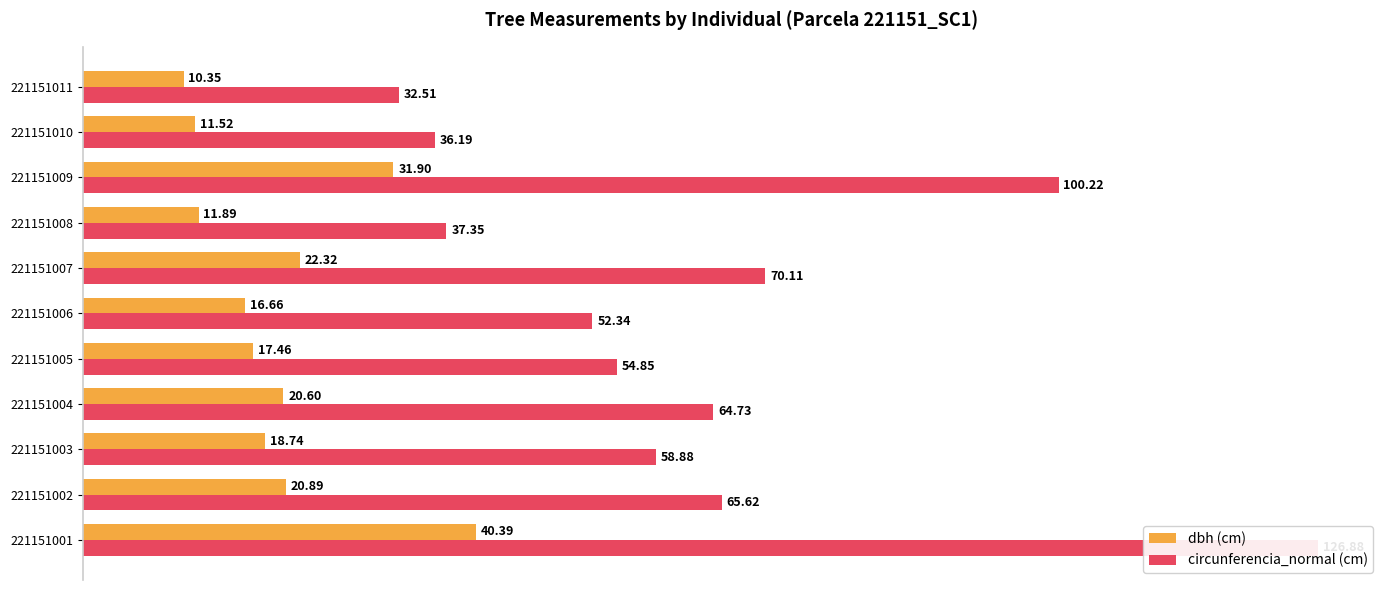

Is it true that circunferencia_normal (cm) equals 17.4 at 221151008?

False